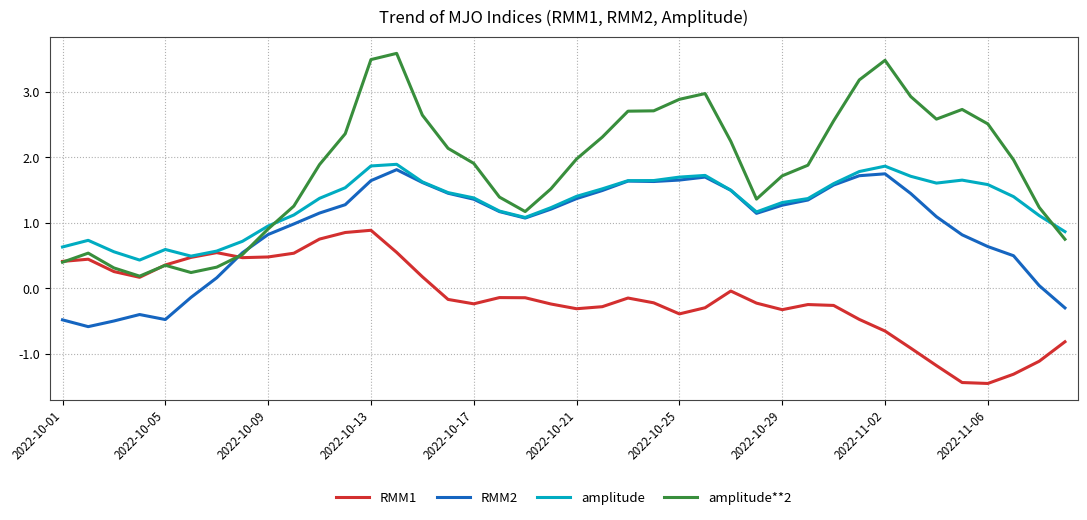

Which series has the largest range (max minus min)?

amplitude**2